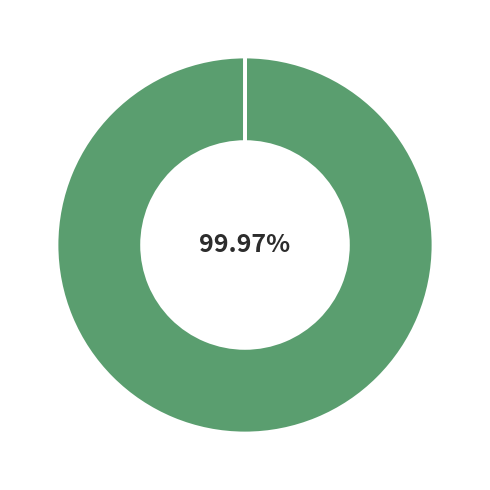

Is there any slice that represents more than half of the pie?

Yes